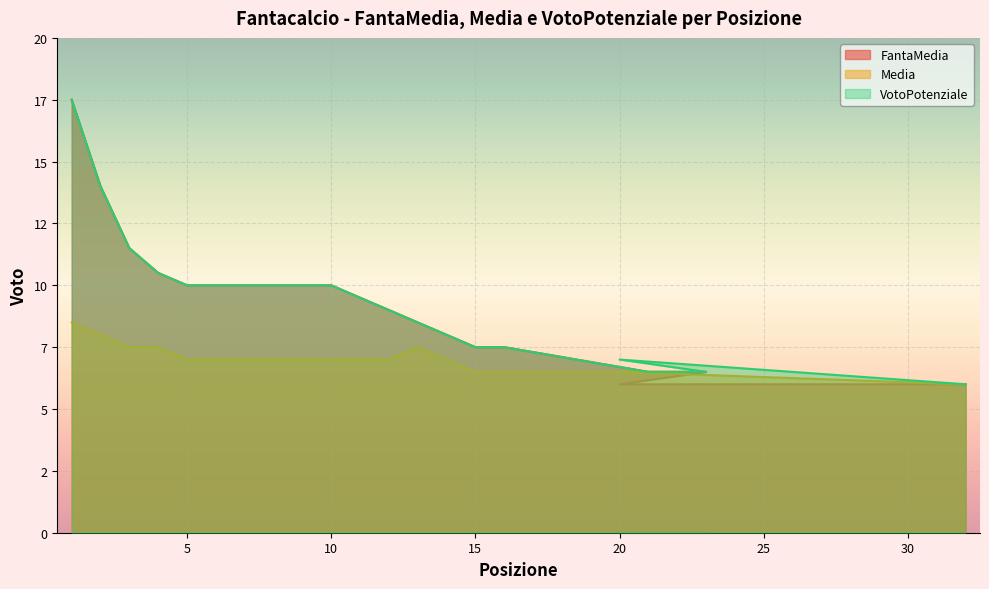

What is the total value across all series at 23?

19.5